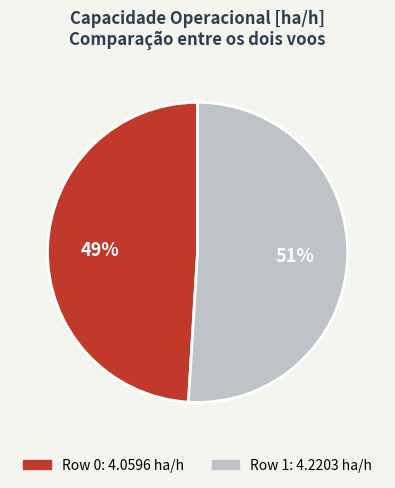

Does Row 1 represent more than half of the total?

Yes